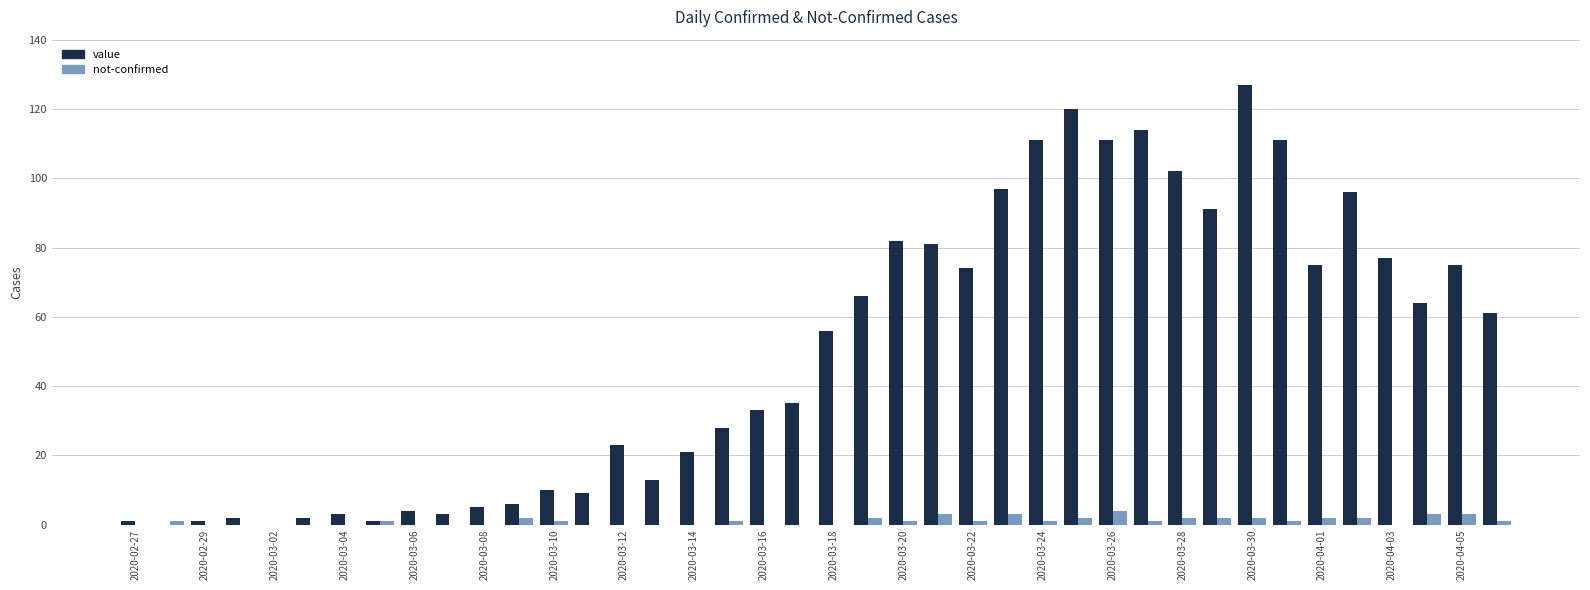

What is the sum of all not-confirmed values?

42